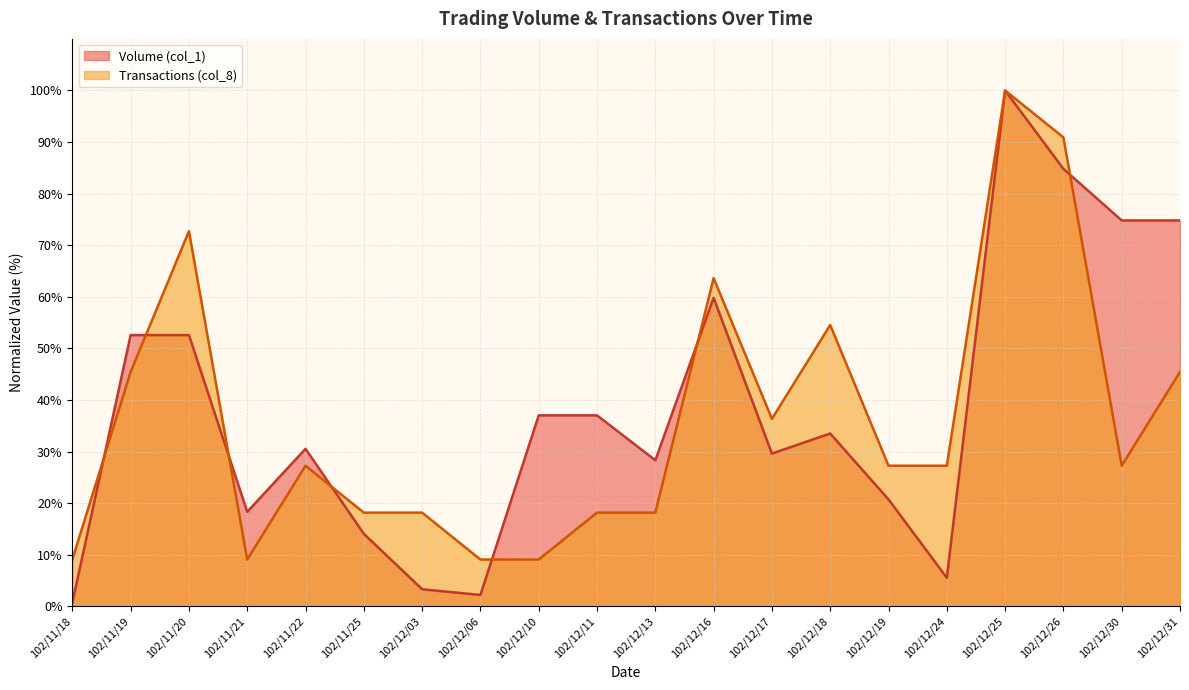

Reading right to left, list all the values displayed in this chart.

Volume (col_1): 74.8	74.8	84.8	100.0	5.6	20.7	33.5	29.6	59.8	28.3	37.0	37.0	2.2	3.3	14.1	30.6	18.3	52.6	52.6	0.7
Transactions (col_8): 45.5	27.3	90.9	100.0	27.3	27.3	54.5	36.4	63.6	18.2	18.2	9.1	9.1	18.2	18.2	27.3	9.1	72.7	45.5	9.1